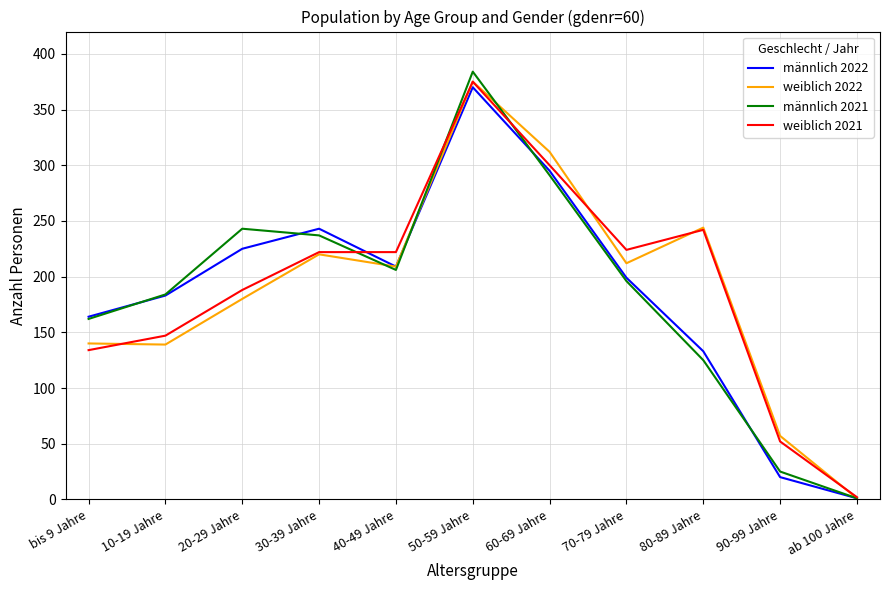

At which category is the sum across all series the highest?

50-59 Jahre